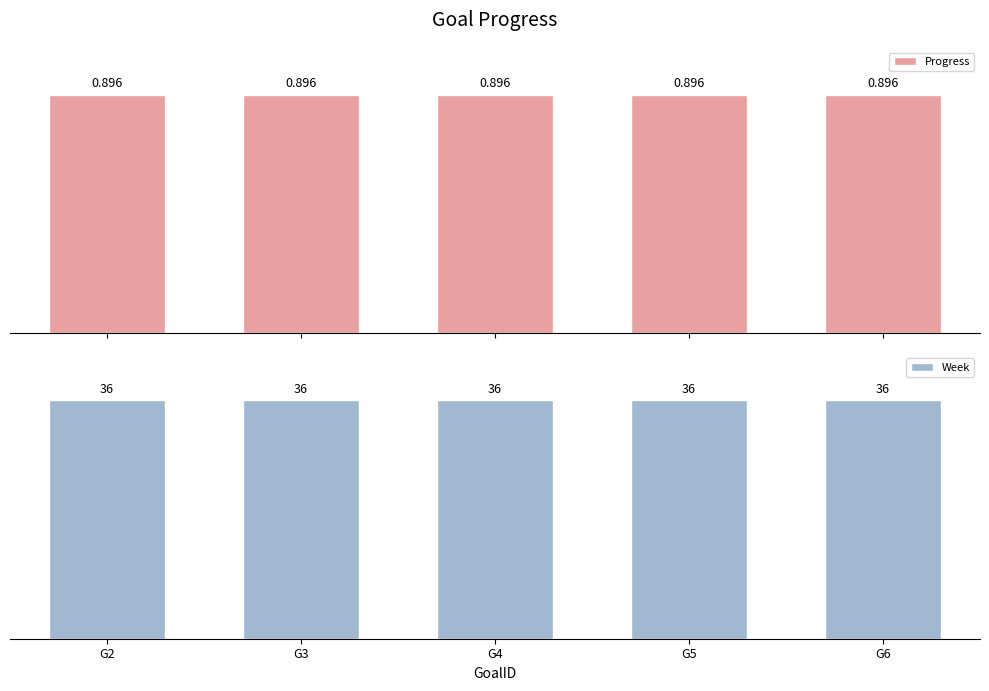

What is the sum of all Week values?

180.0